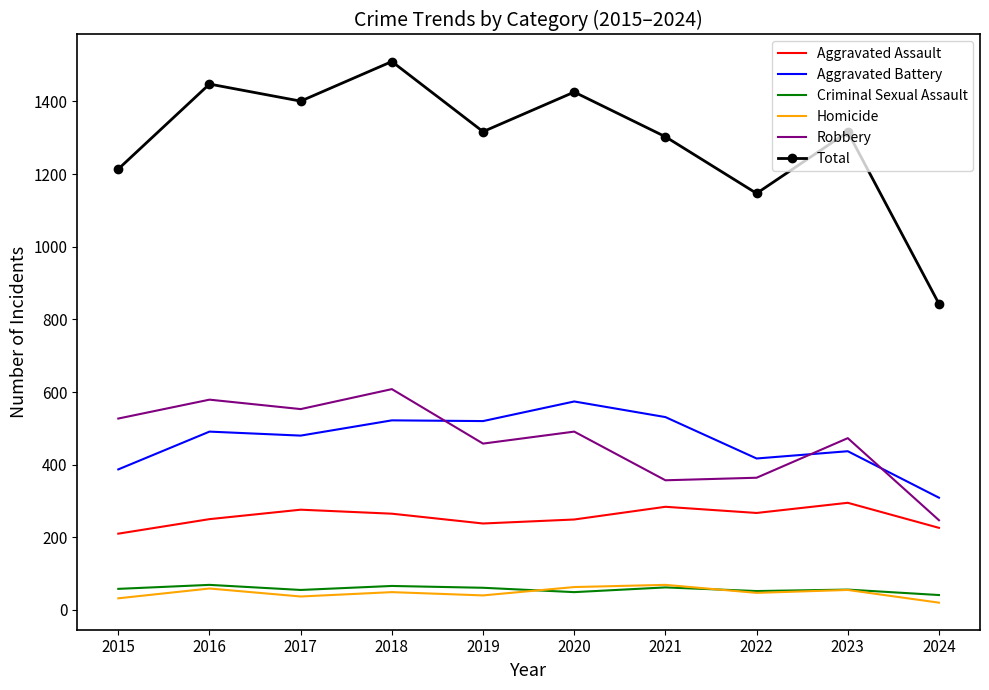

In Aggravated Assault, how many points are higher than both neighbors (excluding endpoints)?

3